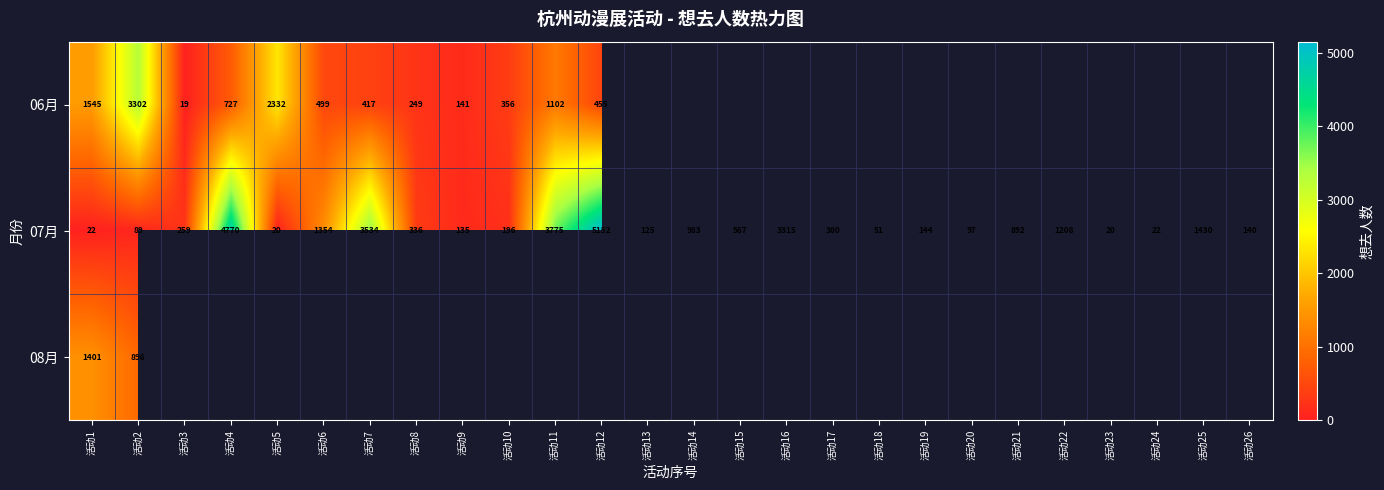

Which category has the highest value in the 07月 series?

活动12